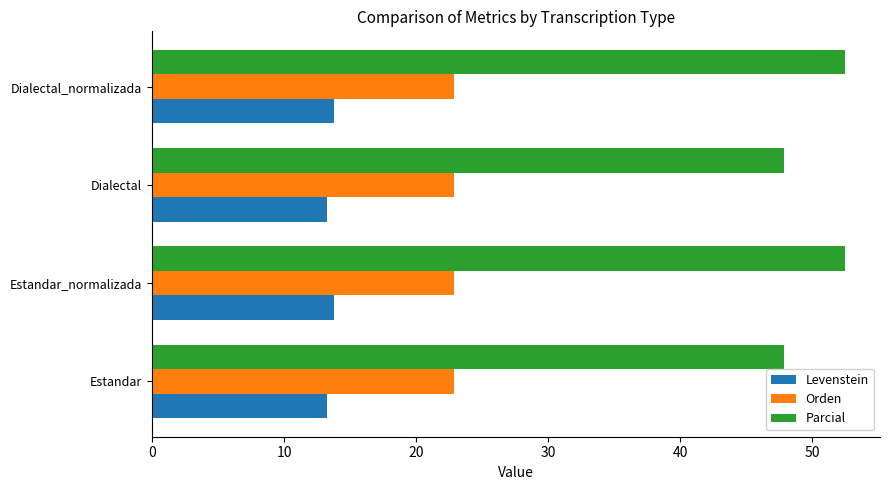

Which series has the widest spread of values?

Parcial